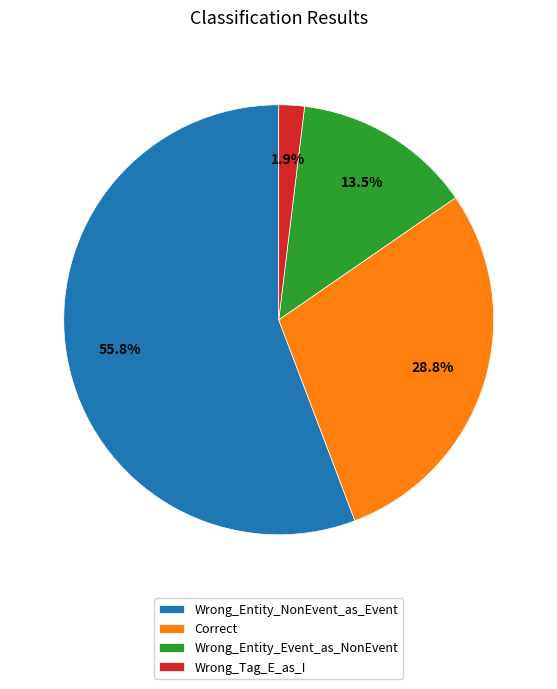

Rank the categories by value from lowest to highest.

Wrong_Tag_E_as_I, Wrong_Entity_Event_as_NonEvent, Correct, Wrong_Entity_NonEvent_as_Event